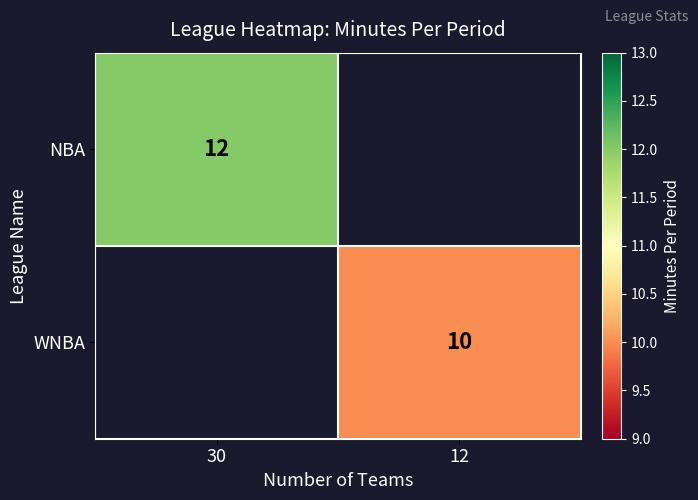

Is the value of NBA at 30 greater than the value of WNBA at 12?

Yes